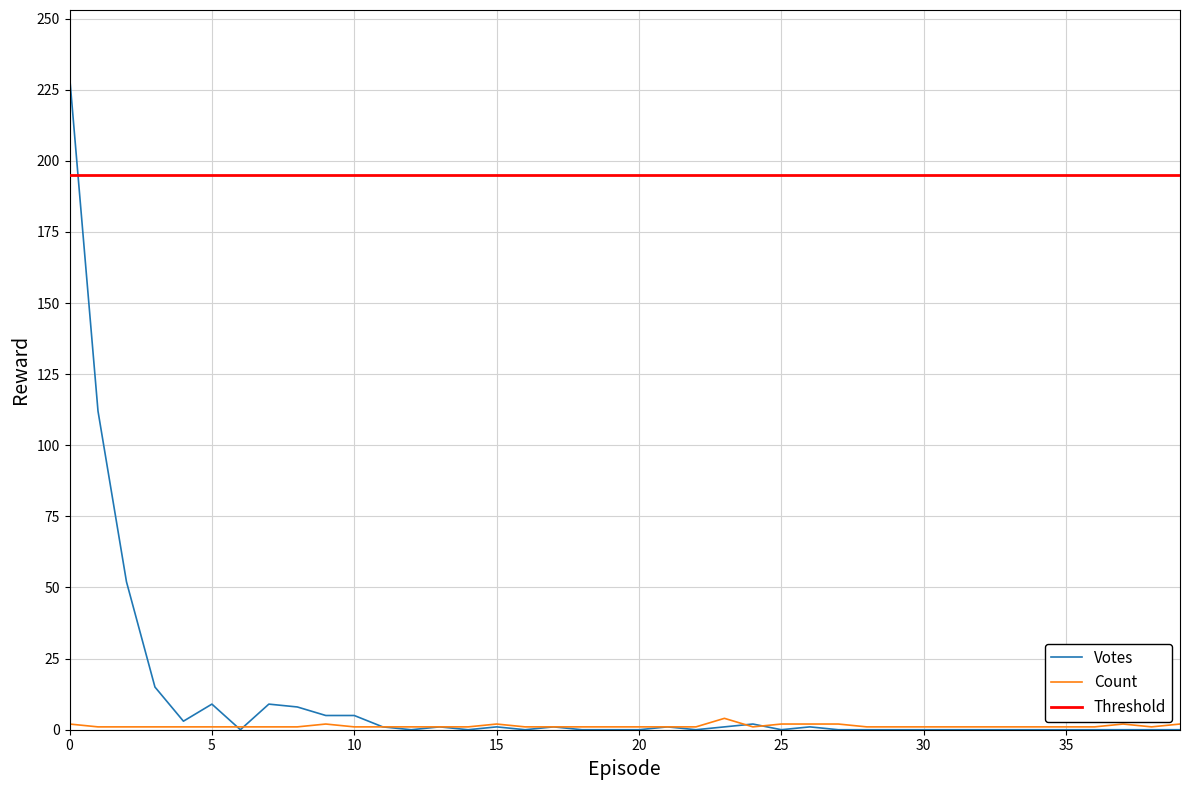

The value of Votes at 0 is 230. True or false?

True